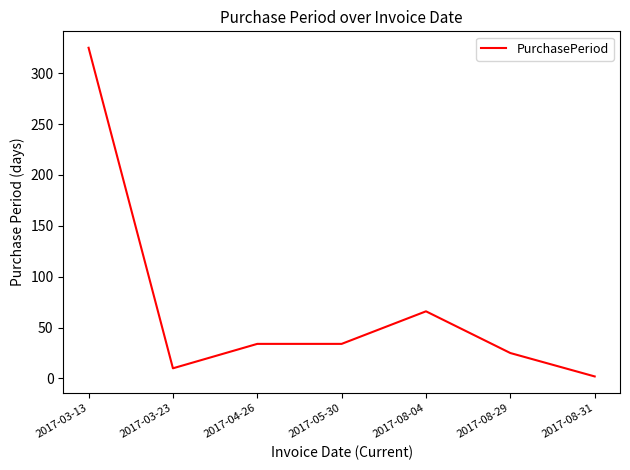

What is the difference between the maximum and minimum values?

323